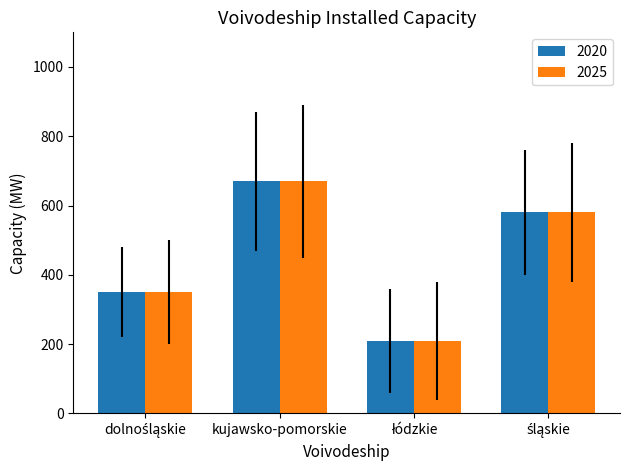

Reading left to right, list all the values displayed in this chart.

2020: 350	670	210	580
2025: 350	670	210	580